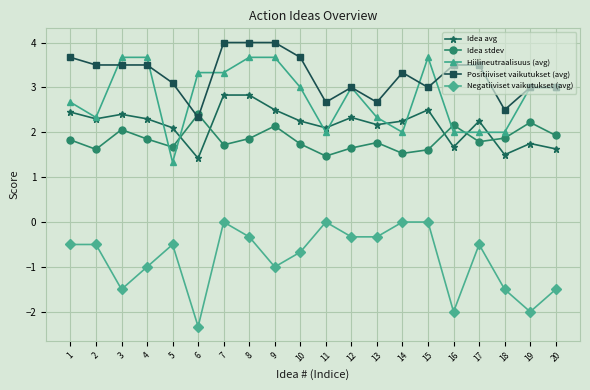

At which label does Hiilineutraalisuus (avg) first exceed 3?

3